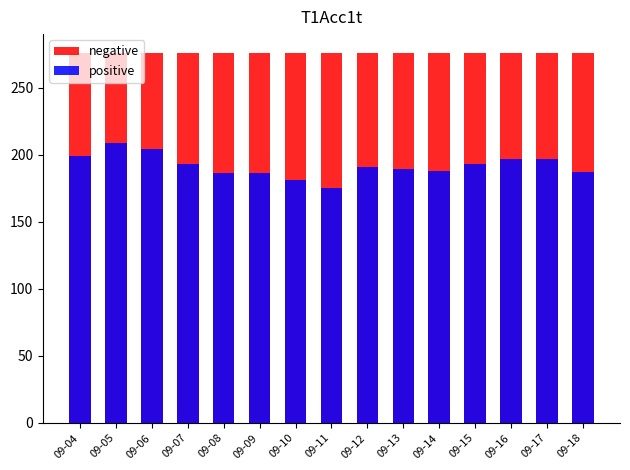

How many bars are there in each group?

2